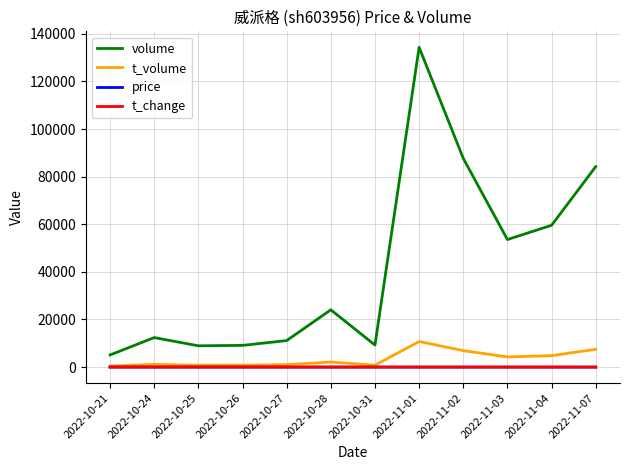

Where is volume nearest to the value 69701?

2022-11-04